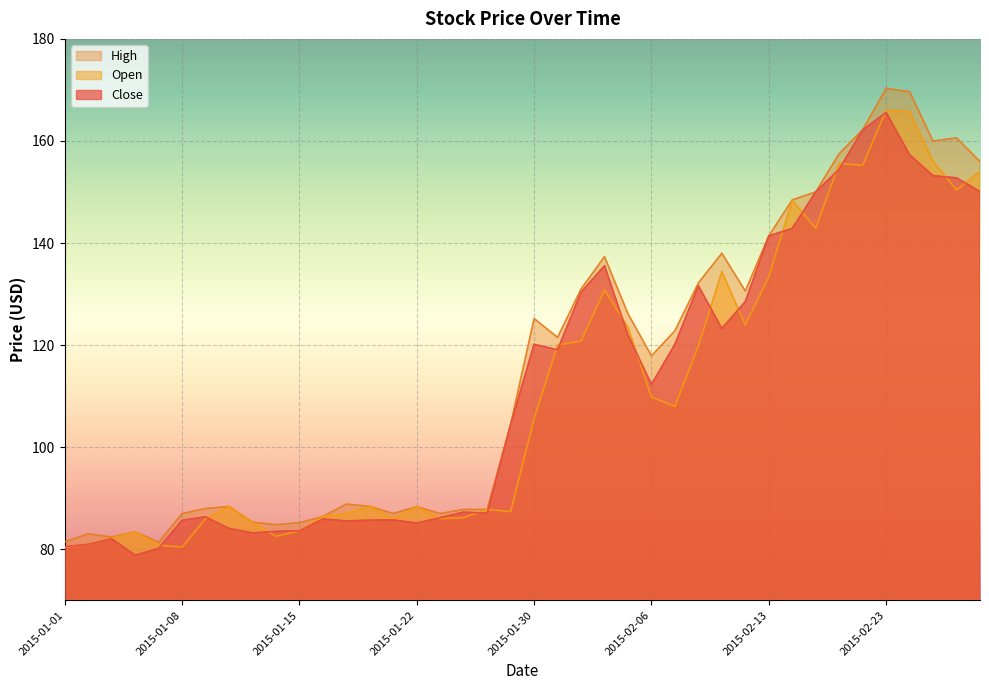

At which category does High reach its first local peak?

2015-01-02